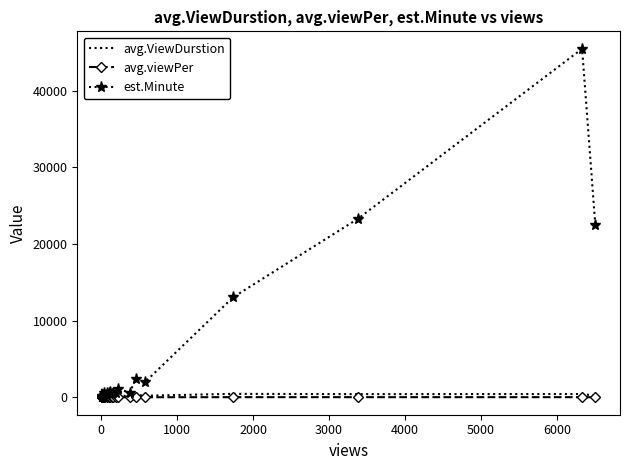

Is the value of avg.ViewDurstion at 3000 greater than the value of avg.viewPer at 19?

Yes